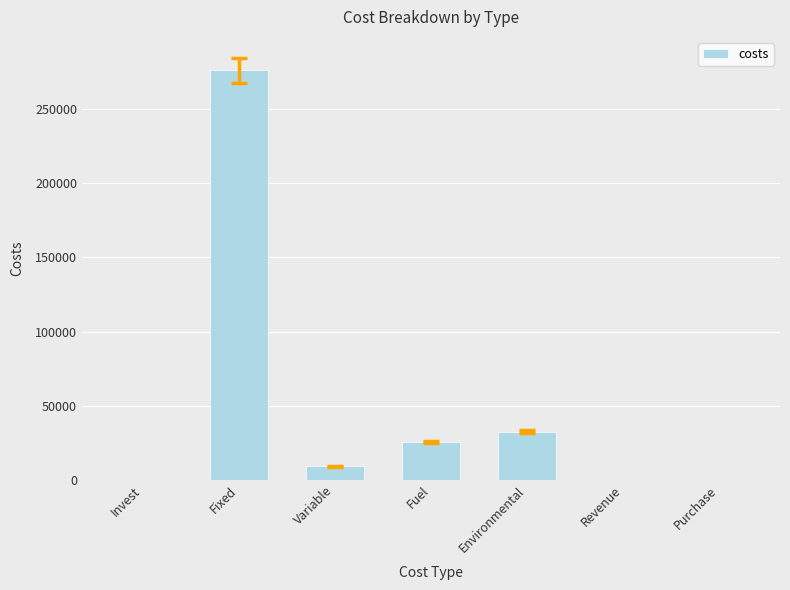

Approximately how many times larger is the value at Fixed compared to Fuel?

10.8